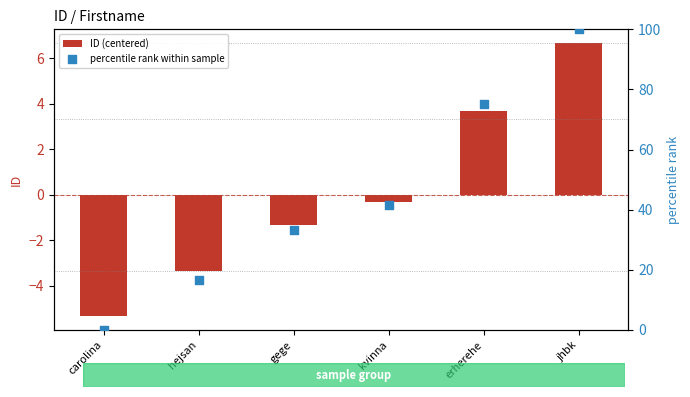

At how many categories does at least one series exceed 59?

2